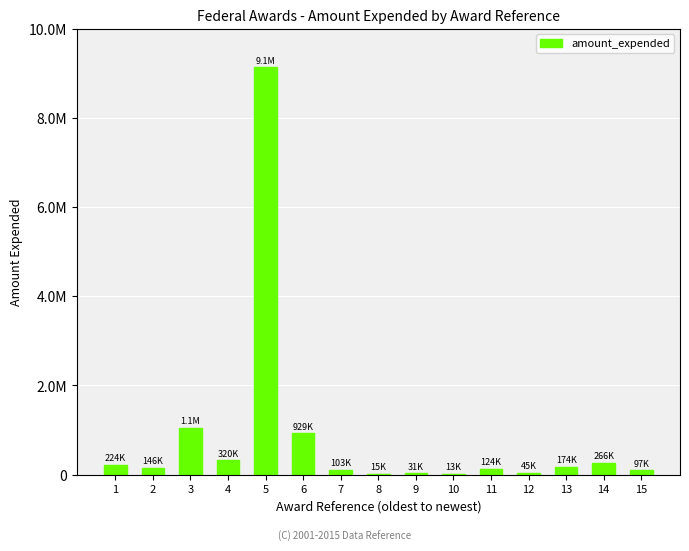

Are the bars horizontal?

No